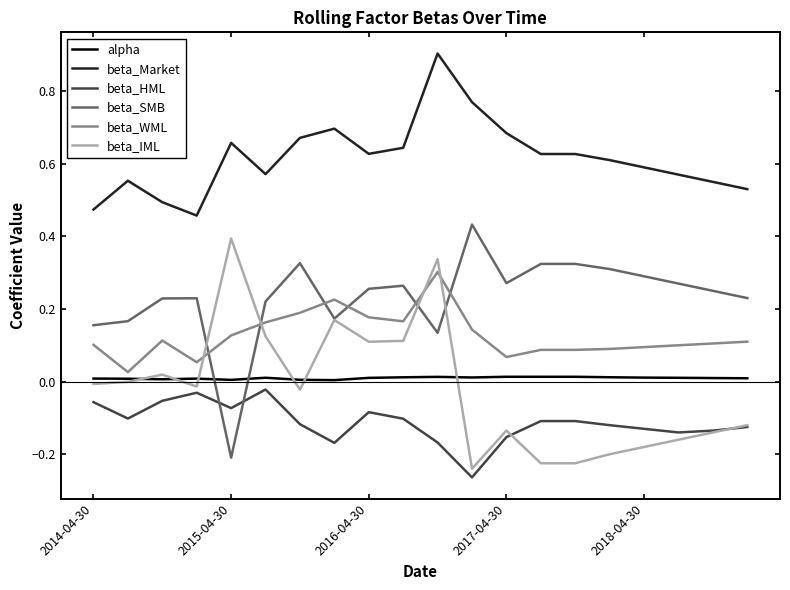

True or false: alpha and beta_Market intersect in this chart.

False